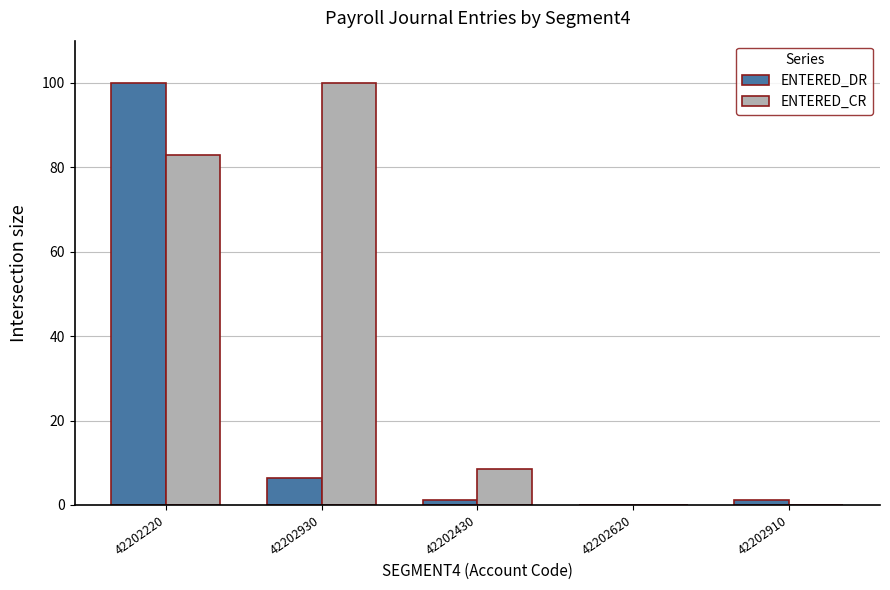

At which label is ENTERED_CR closest to 50?

42202220